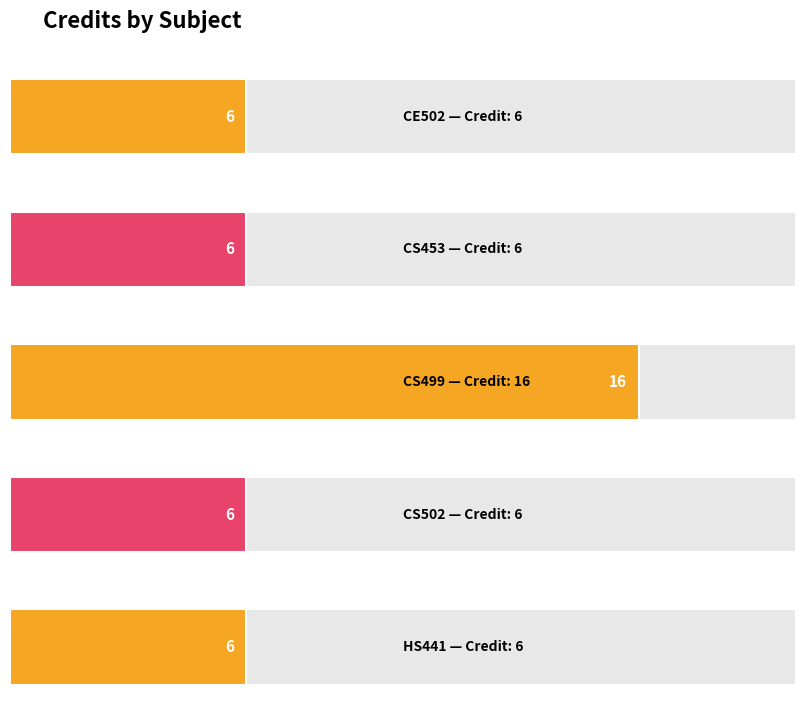

Reading right to left, what are all the values shown in this chart?

HS441=6	CS502=6	CS499=16	CS453=6	CE502=6